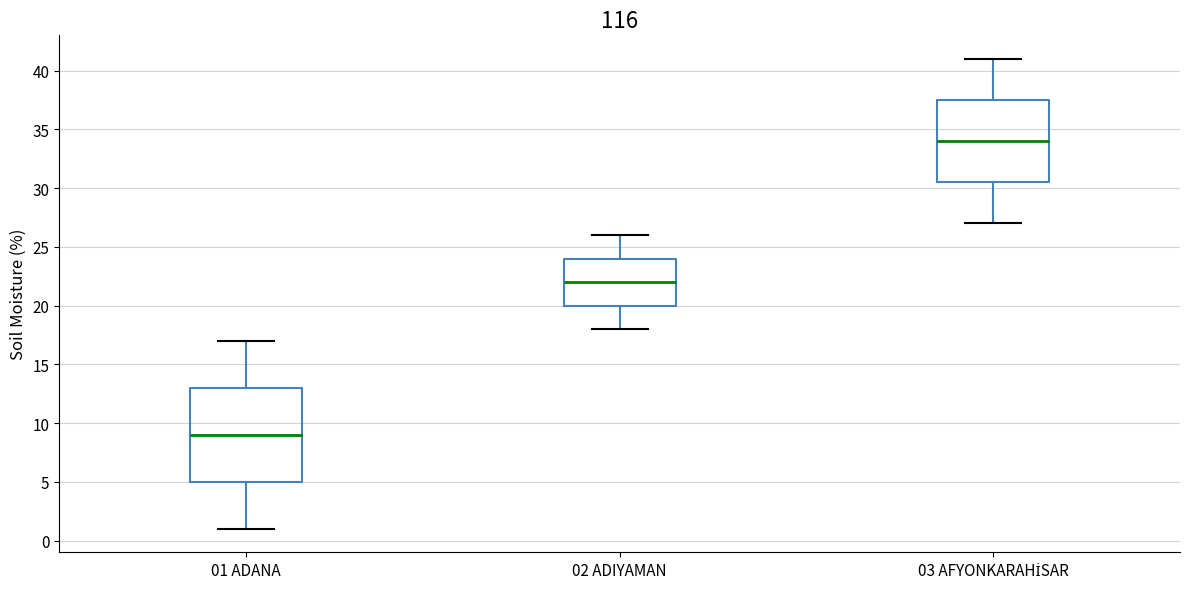

Which box is the tallest, from its lower edge to its upper edge?

01 ADANA